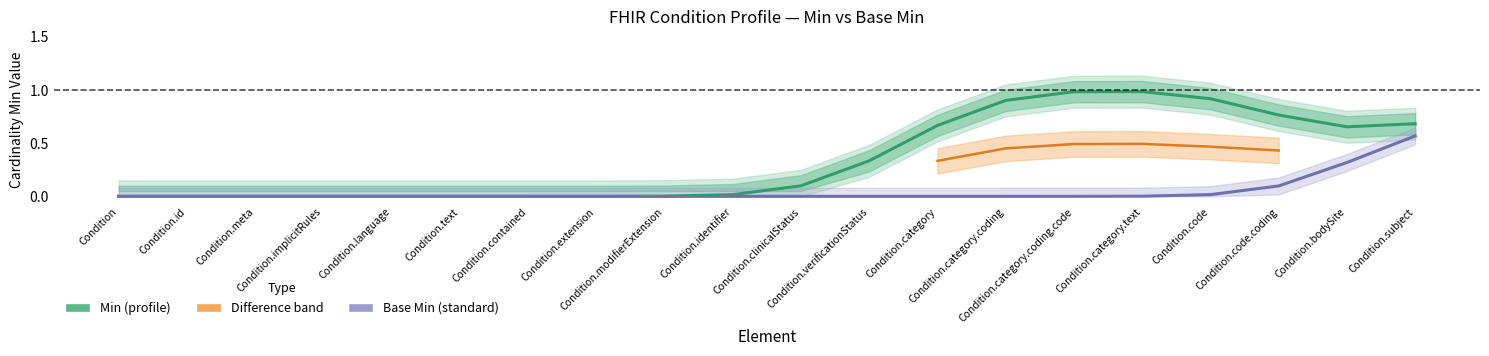

True or false: Min has a value of 0 at Condition.contained.

False